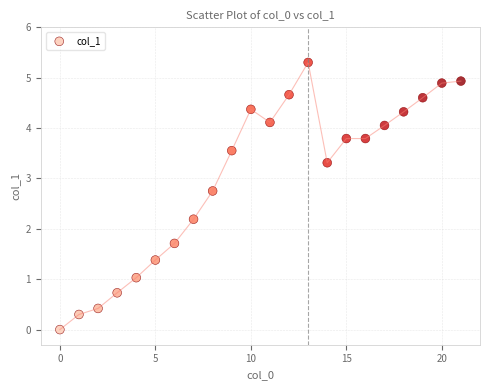

What Y value in the scatter plot is closest to 2?

2.2